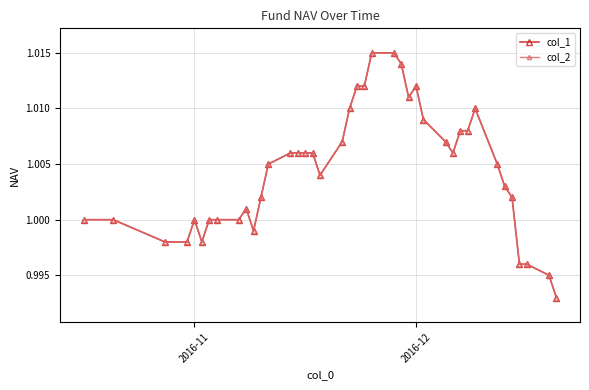

Is this an area chart (filled region under the line)?

No